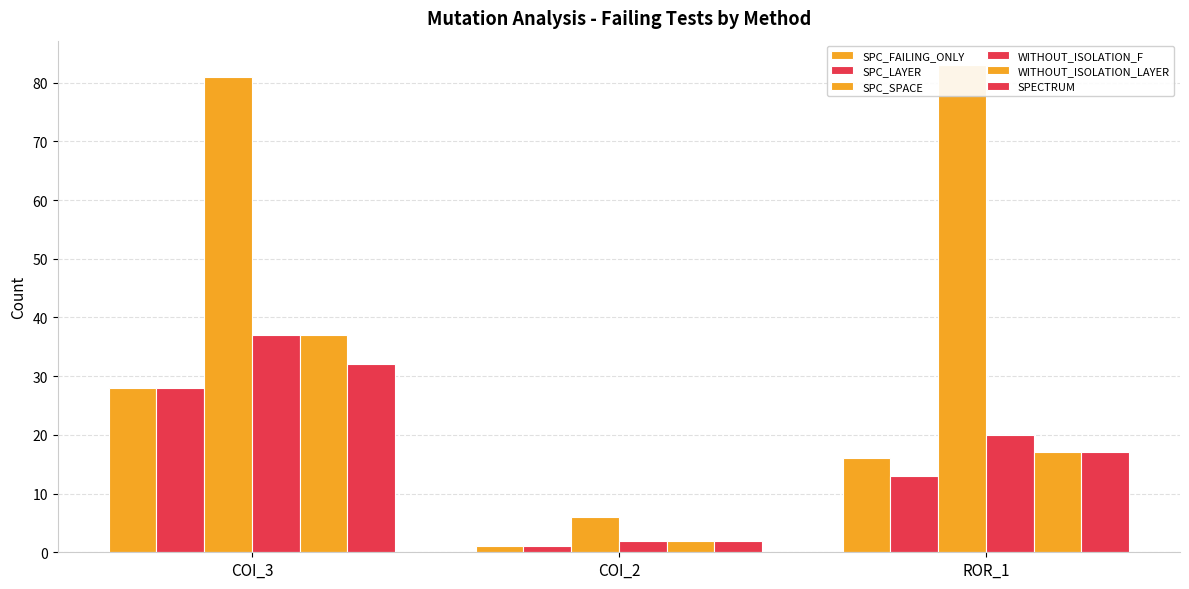

What is the lowest value of the SPECTRUM series?

2